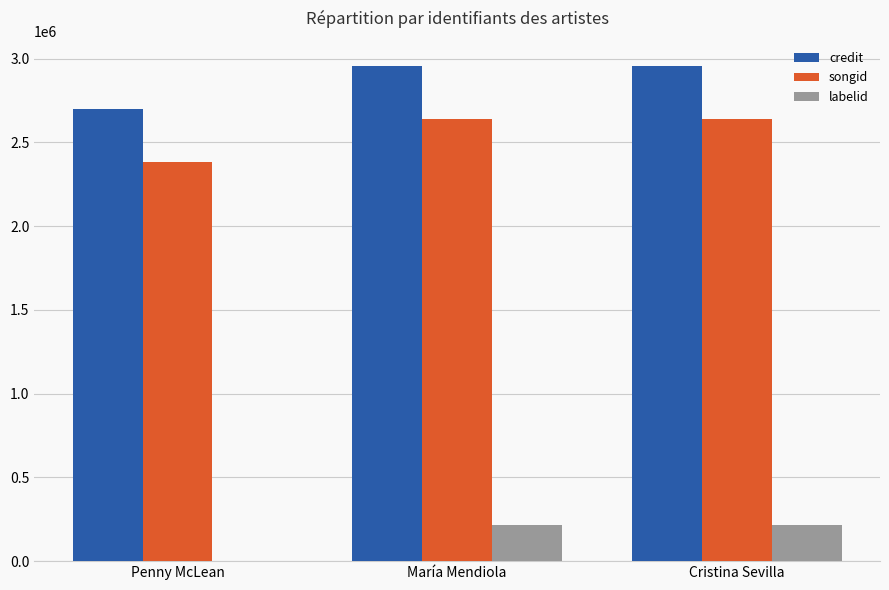

Are the bars horizontal?

No